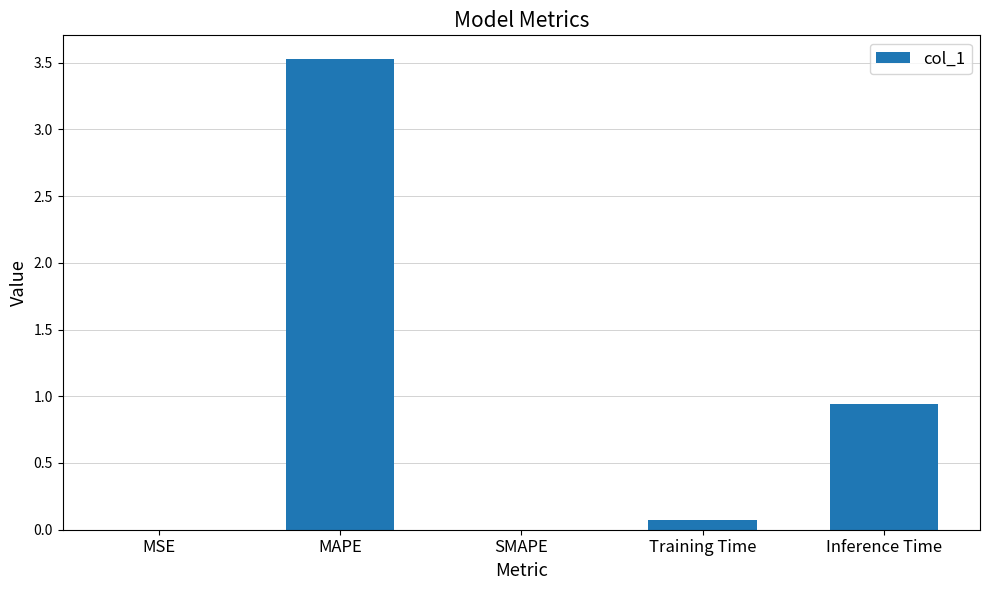

What is the sum of the values at MAPE and SMAPE?

3.5